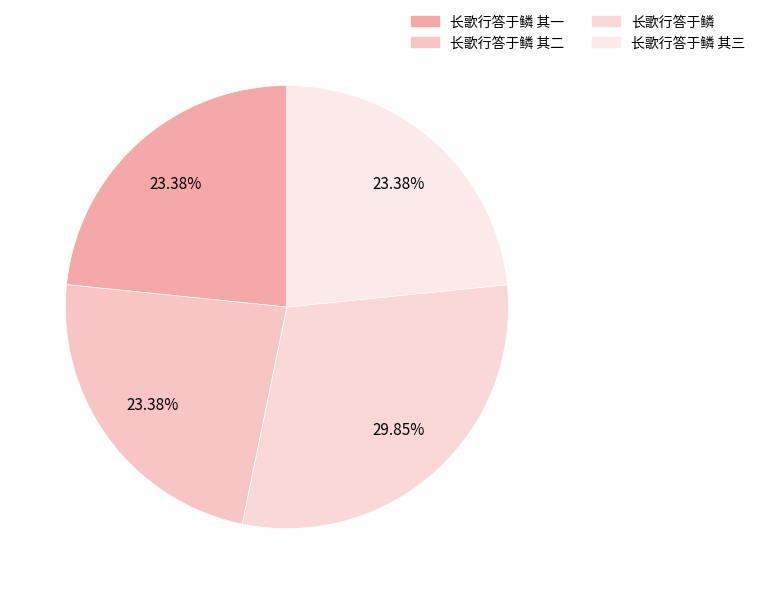

Which slice is the largest?

长歌行答于鳞